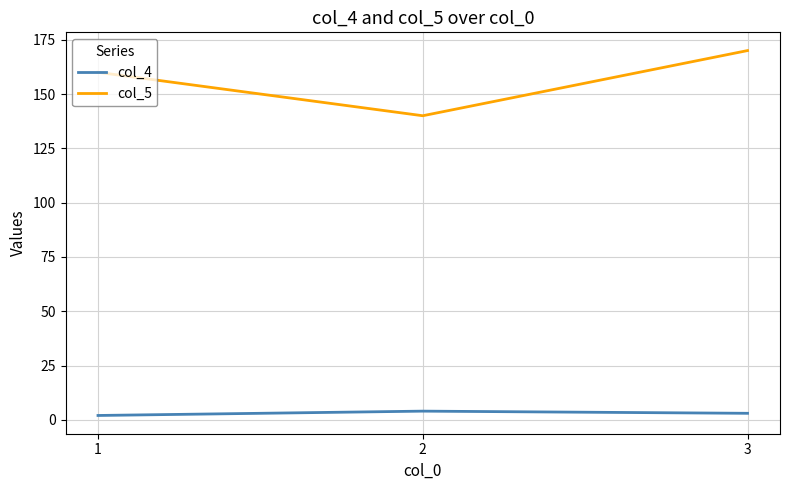

The value of col_4 at 1 is 2. True or false?

True